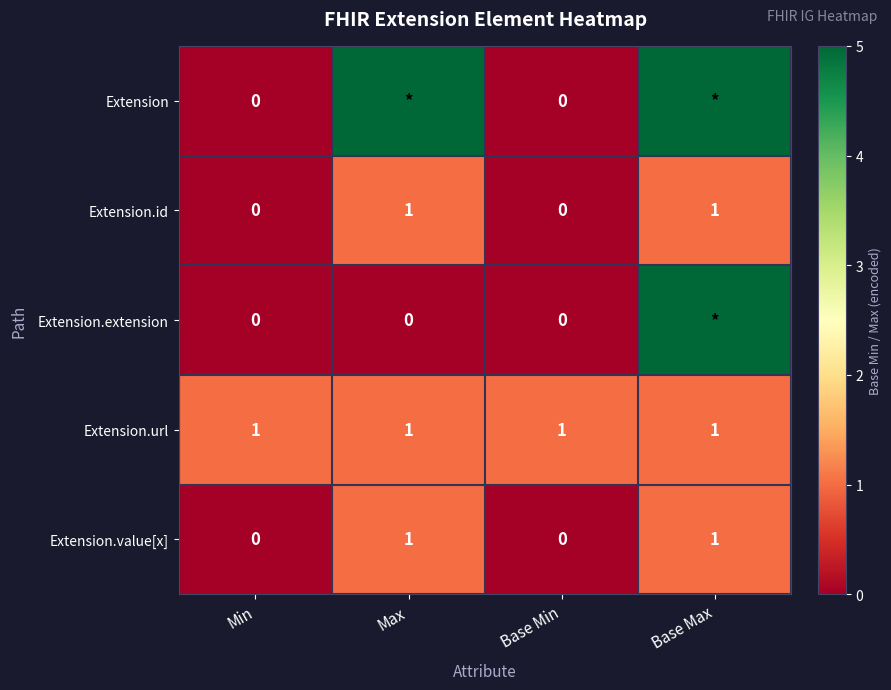

Which label corresponds to the largest value in the chart?

Max